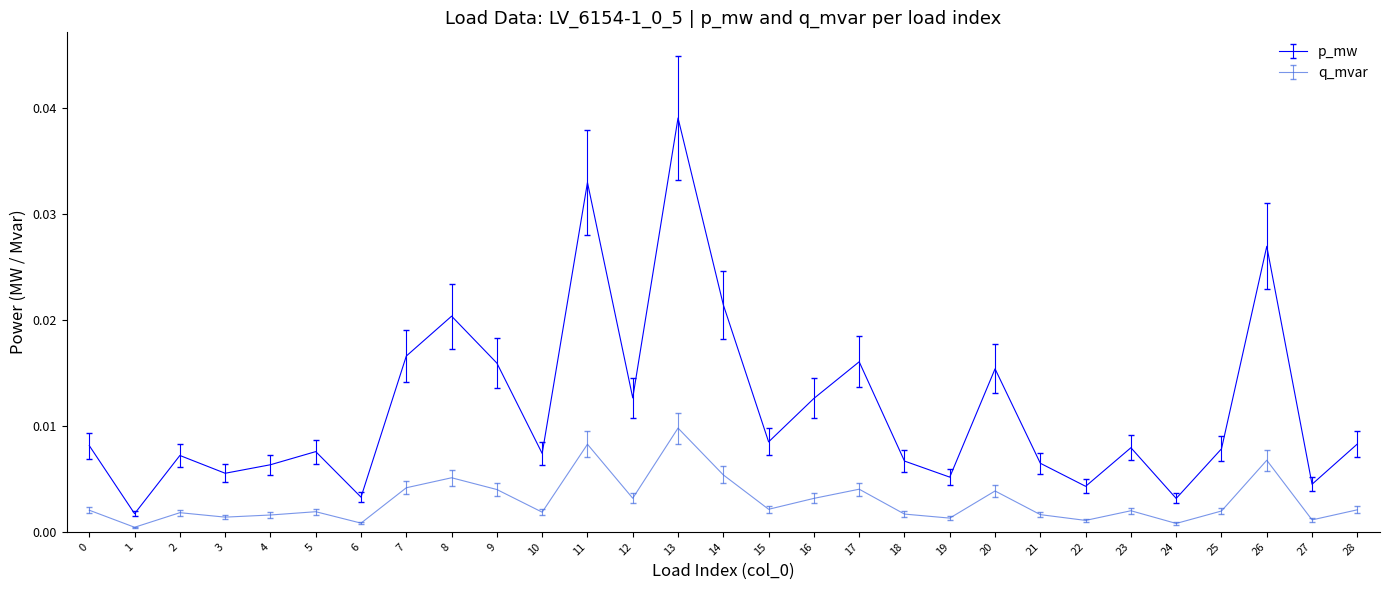

Rank the series at 22 from highest to lowest value.

p_mw, q_mvar